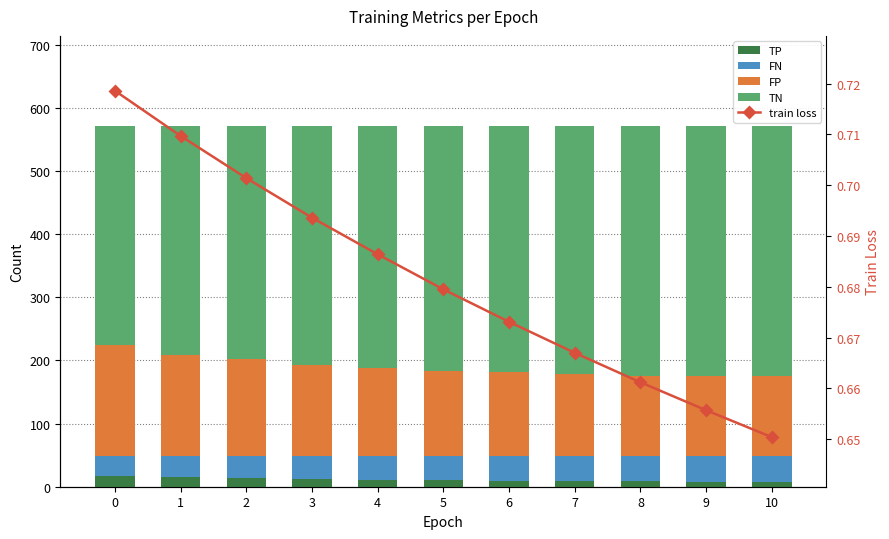

Reading left to right, transcribe all the data shown in this chart.

TP: 17.0	16.0	14.0	12.0	11.0	10.0	9.0	9.0	9.0	8.0	7.0
FN: 31.0	32.0	34.0	36.0	37.0	38.0	39.0	39.0	39.0	40.0	41.0
FP: 176.0	161.0	154.0	144.0	140.0	136.0	133.0	131.0	127.0	127.0	127.0
TN: 347.0	362.0	369.0	379.0	383.0	387.0	390.0	392.0	396.0	396.0	396.0
train loss: 0.7	0.7	0.7	0.7	0.7	0.7	0.7	0.7	0.7	0.7	0.7